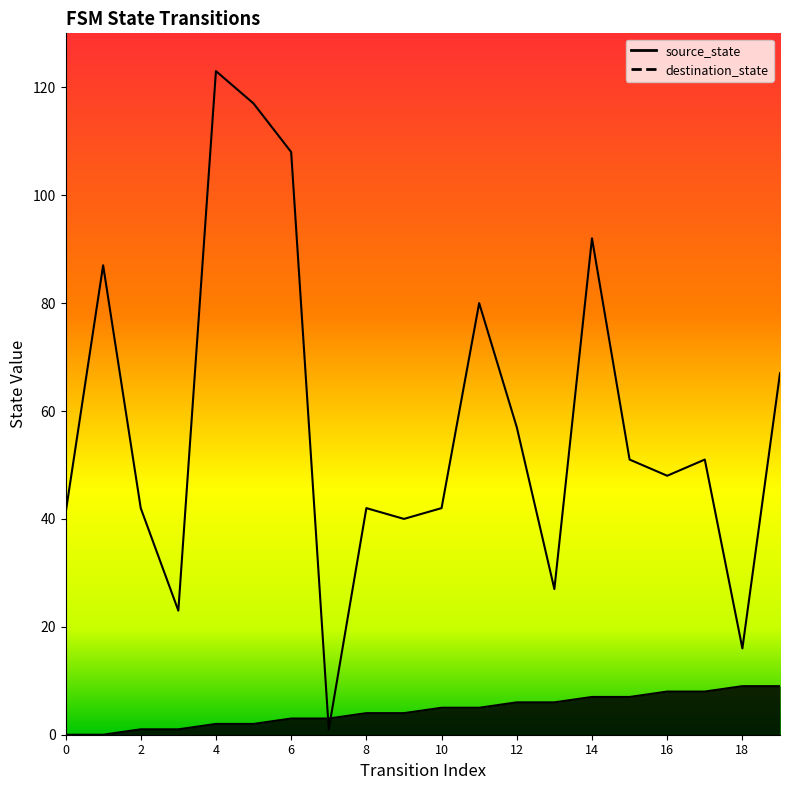

What is the value of the destination_state point at the 3rd from the left?

42